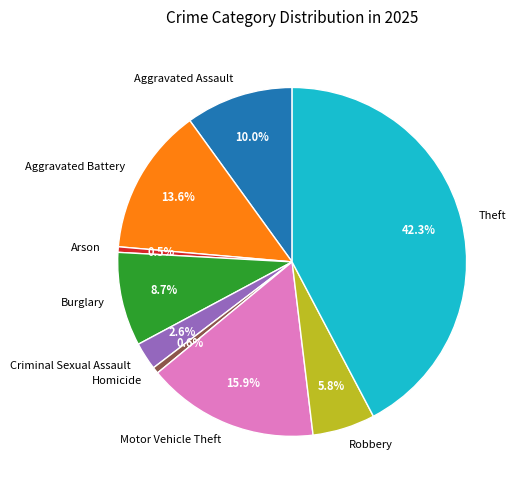

Between Theft and Criminal Sexual Assault, which is larger?

Theft